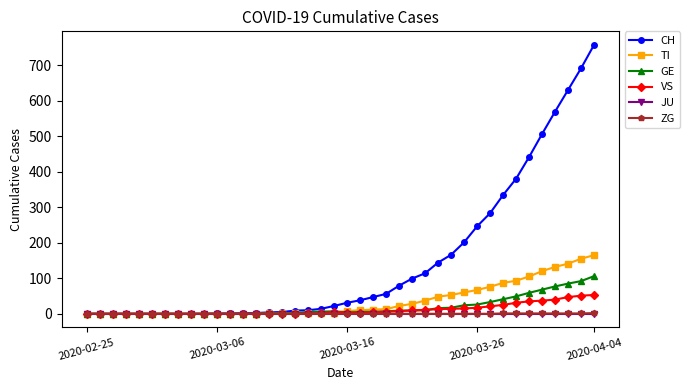

Count the number of data series in this chart.

6